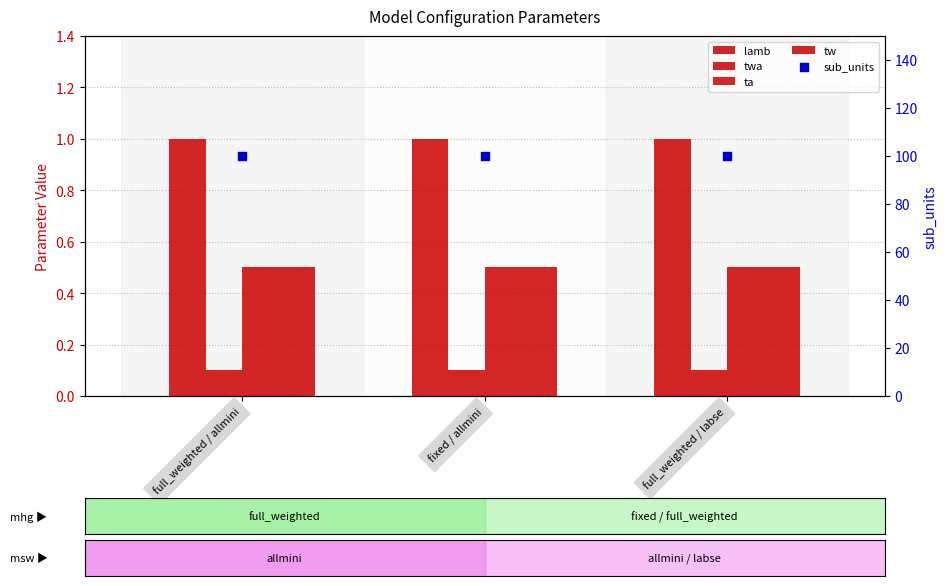

At how many categories does at least one series exceed 60?

3